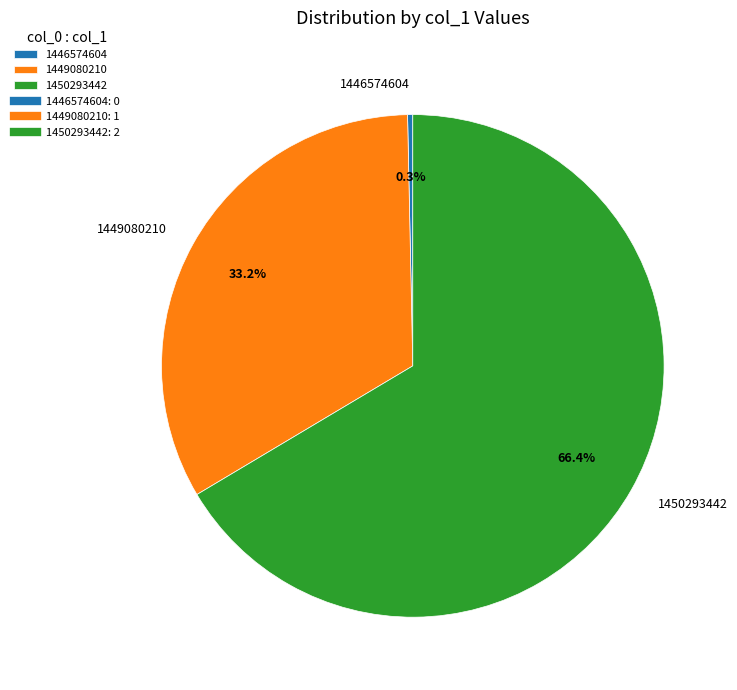

Which category has the biggest portion of the pie?

1450293442